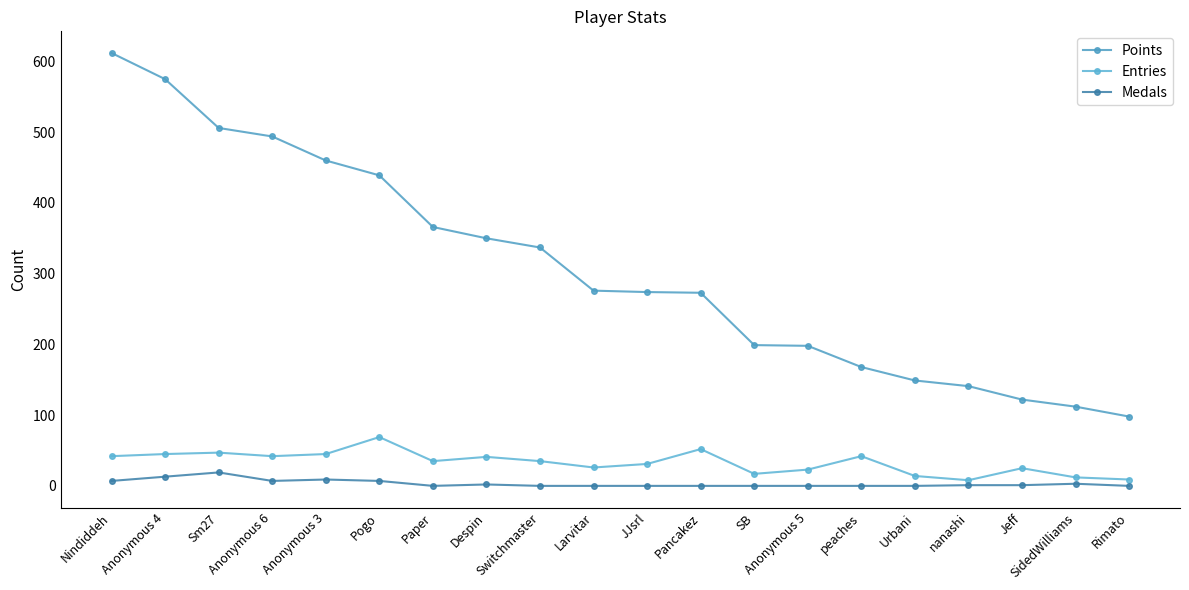

True or false: Points has a value of 30 at Jeff.

False